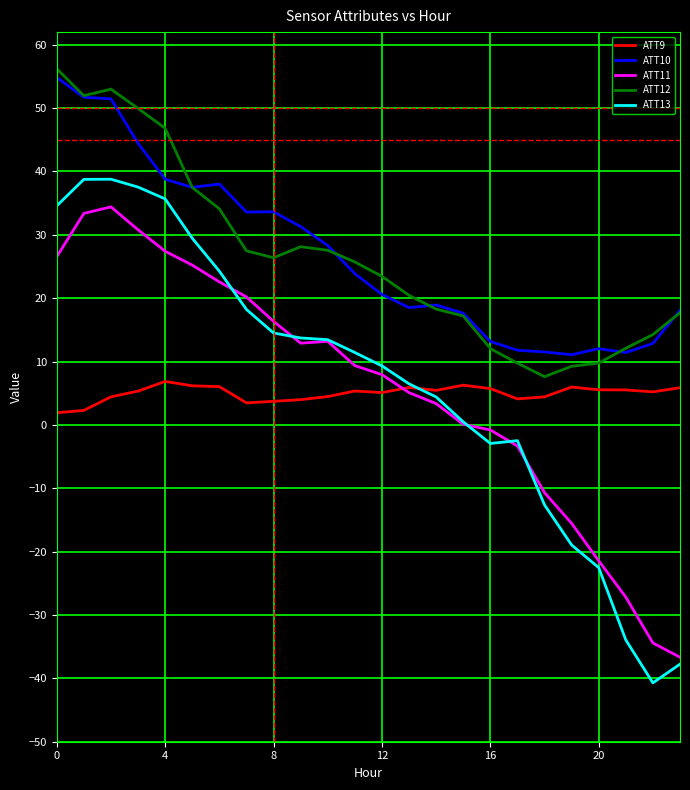

What is the minimum value for ATT11?

-36.7